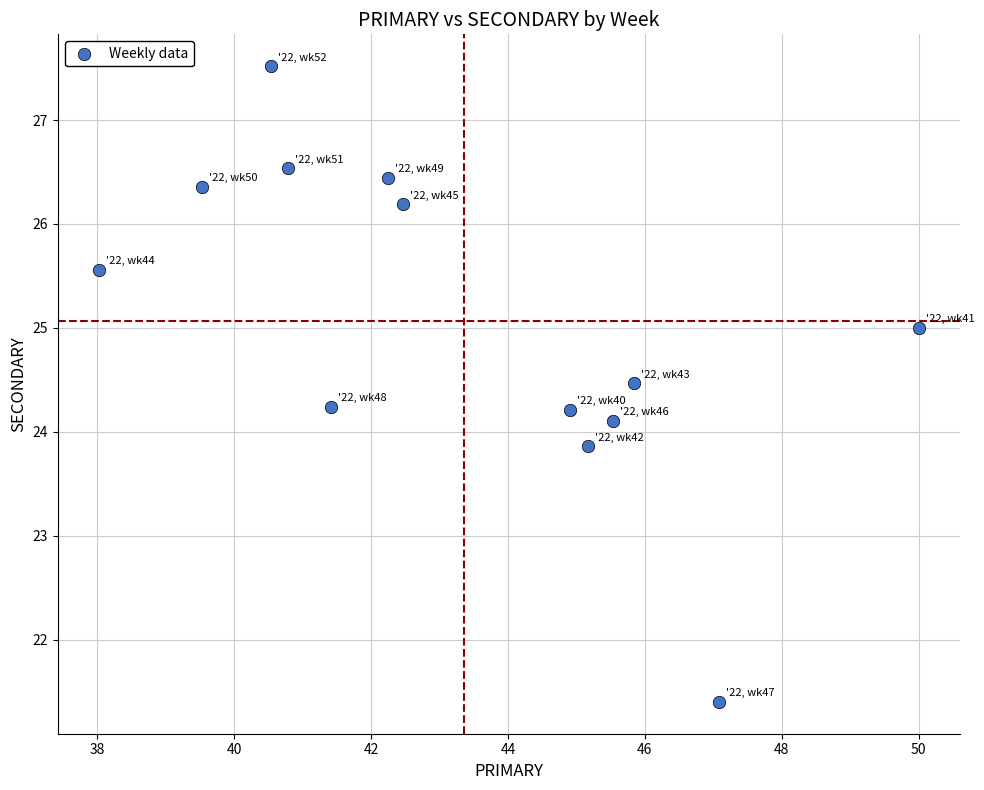

What is the range of Y values (max minus min)?

6.1